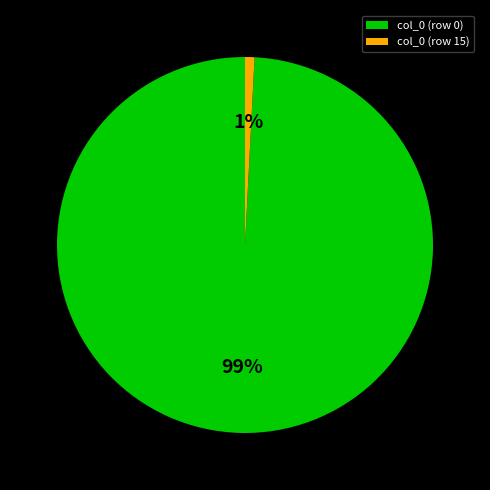

To the nearest percent, what portion does col_0 (row 15) represent?

1%